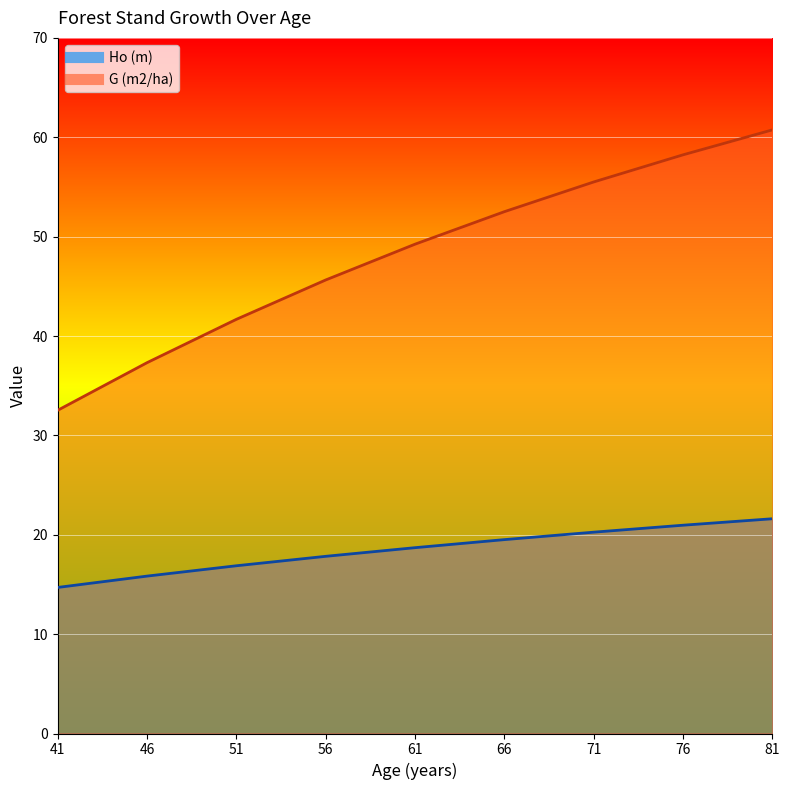

Where does the G (m2/ha) series first go above 49?

61